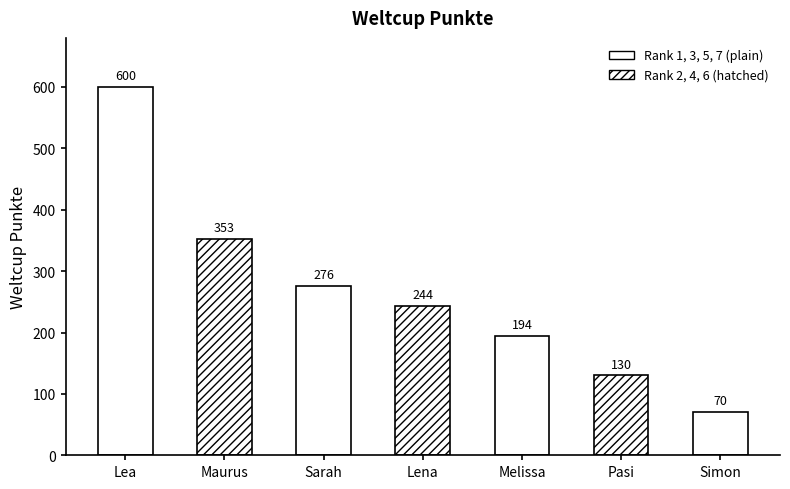

What is the label of the 7th bar from the right?

Lea